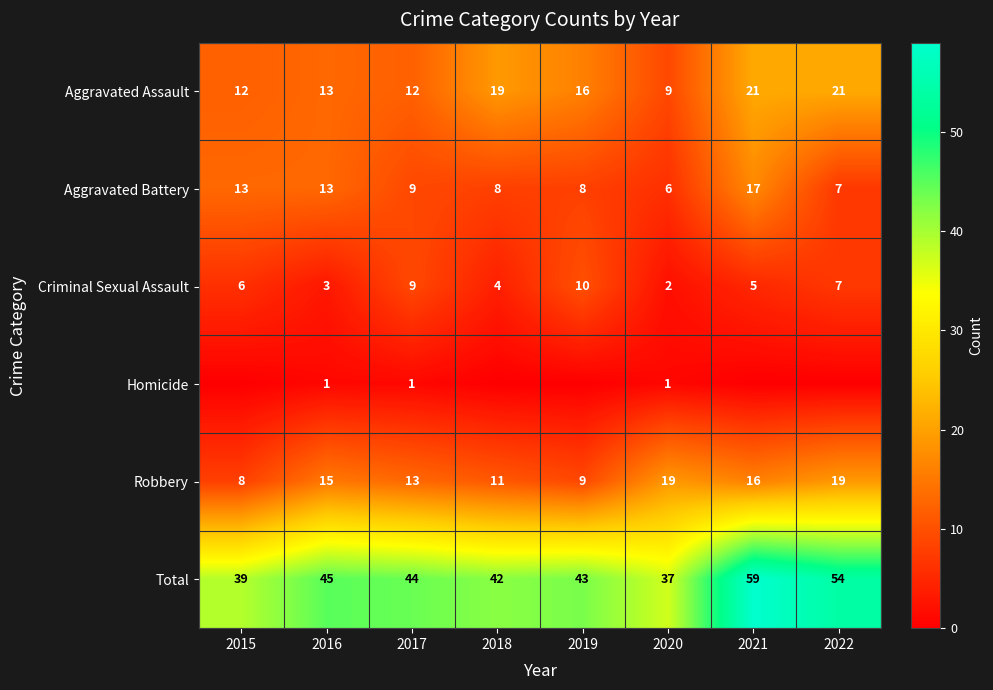

At which category is the sum across all series the highest?

2021